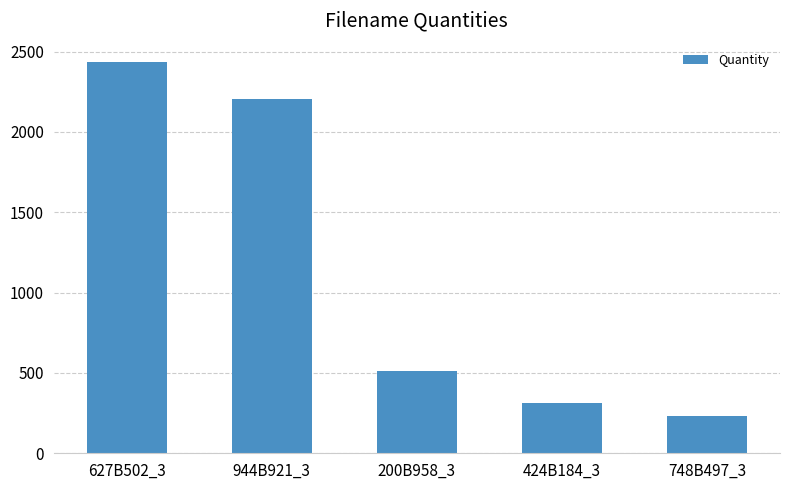

The value at 748B497_3 is 231. True or false?

True